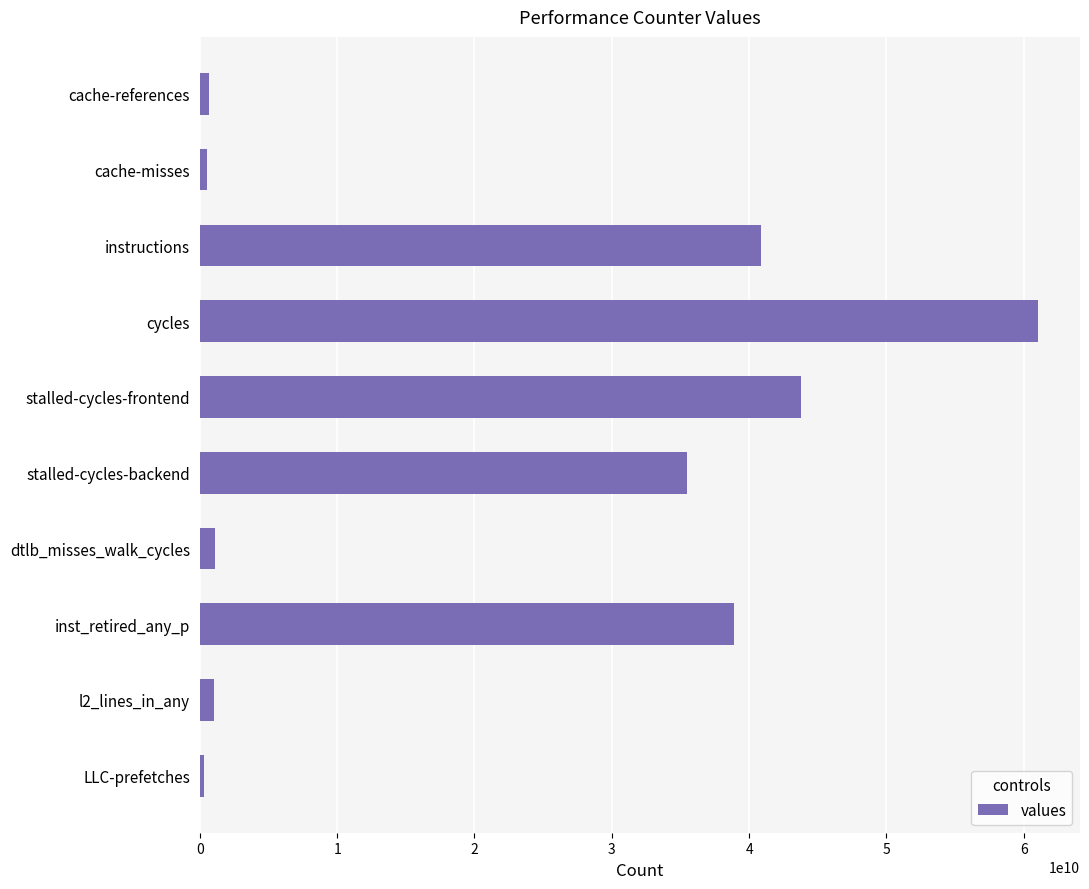

Between instructions and stalled-cycles-backend, which is larger?

instructions